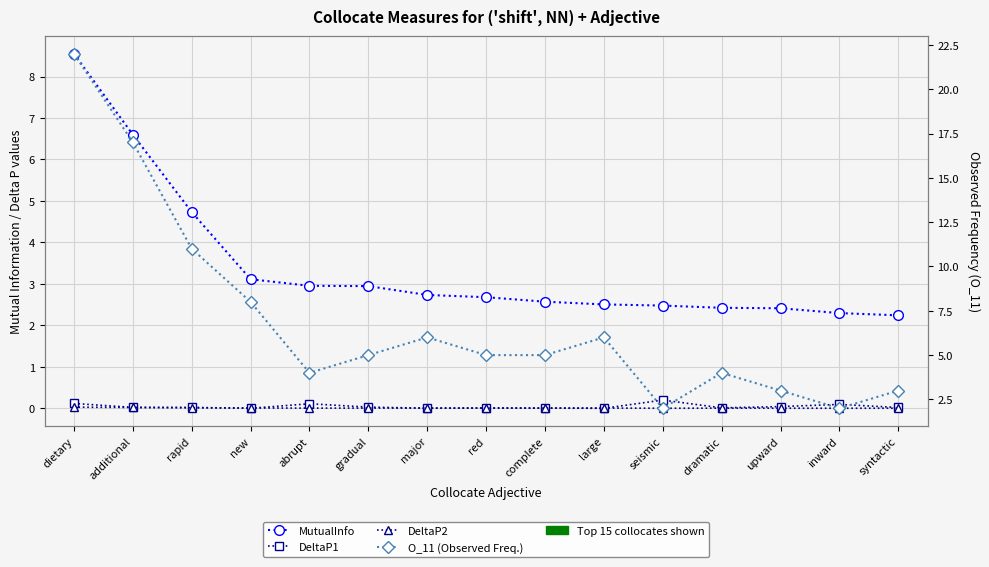

What is the spread (max minus min) of values at red?

5.0